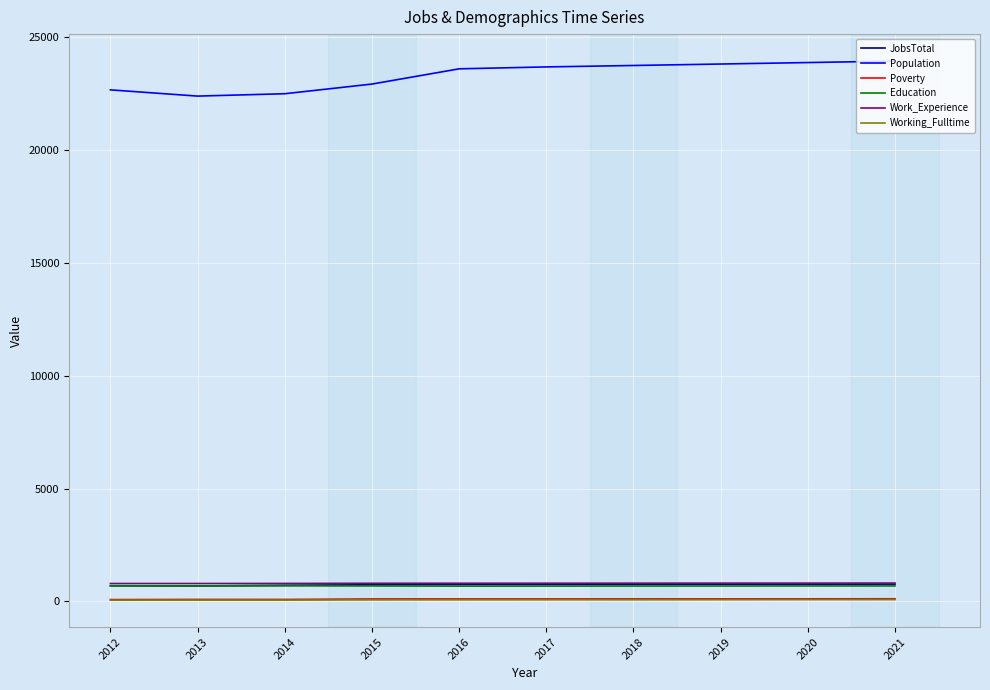

True or false: Population and JobsTotal cross at least once.

False